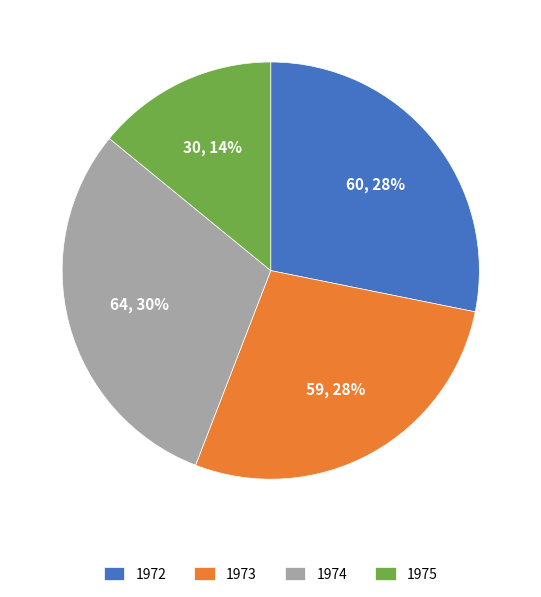

Approximately how many times larger is the value at 1975 compared to 1973?

0.5